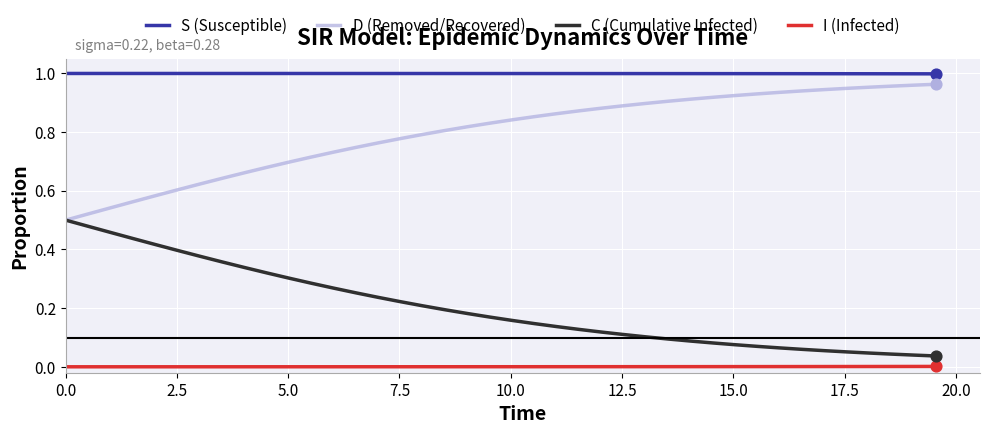

True or false: S (Susceptible) and I (Infected) cross at least once.

False